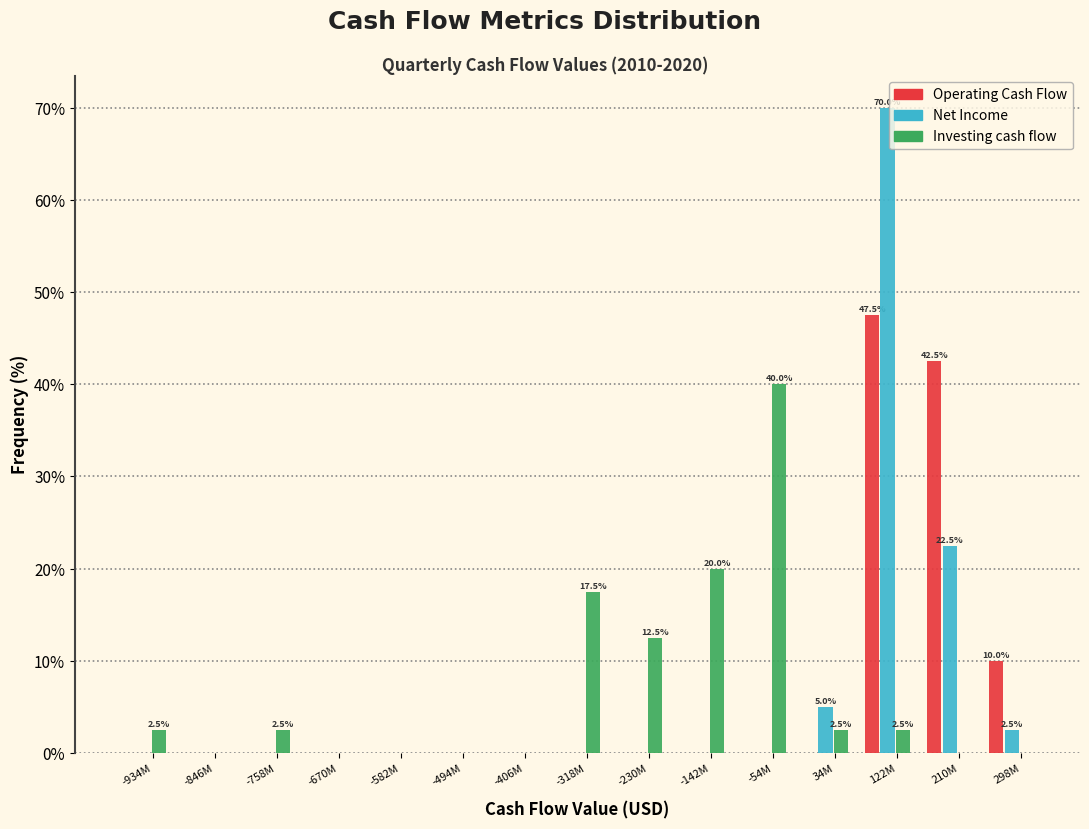

What is the greatest value displayed?

70.0